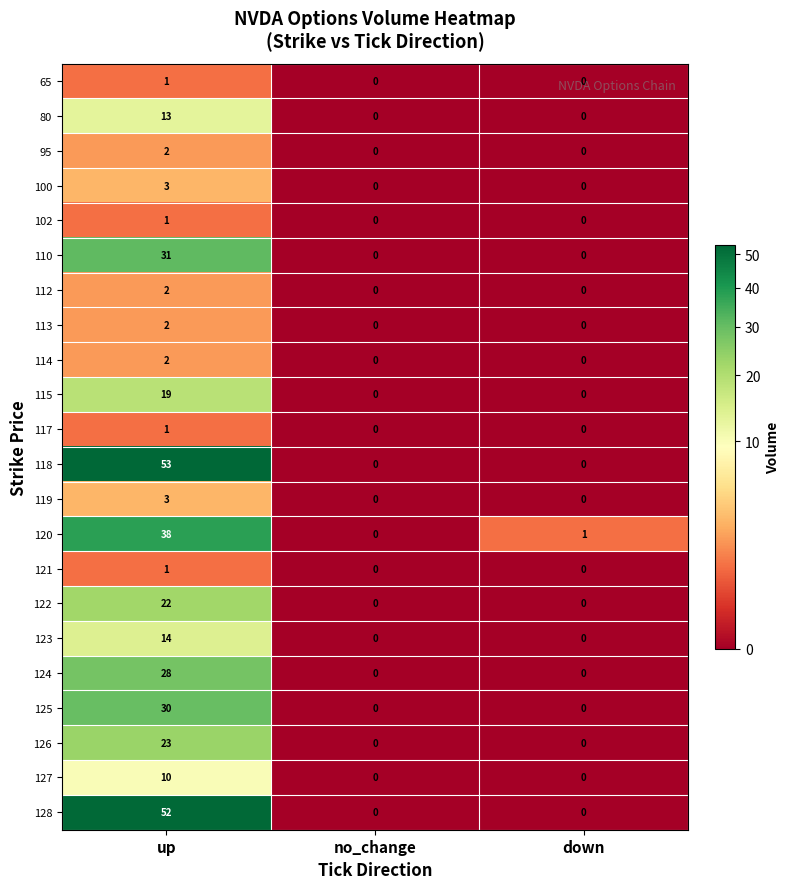

At which category is the sum across all series the highest?

up